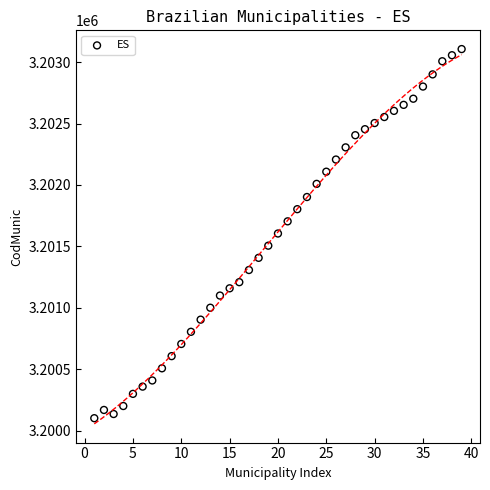

What is the range of X values (max minus min)?

38